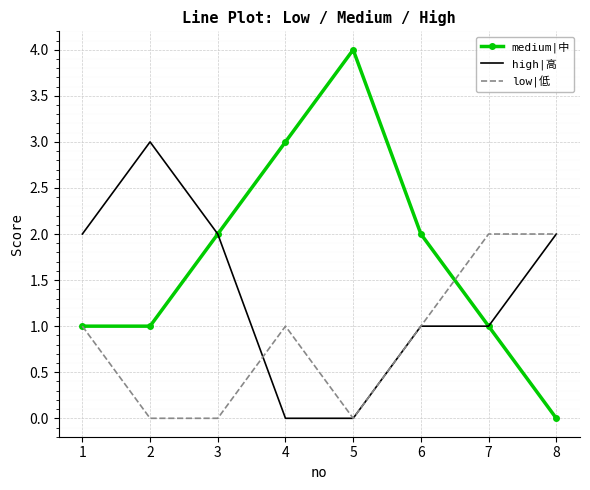

What is the maximum value shown in the chart?

4